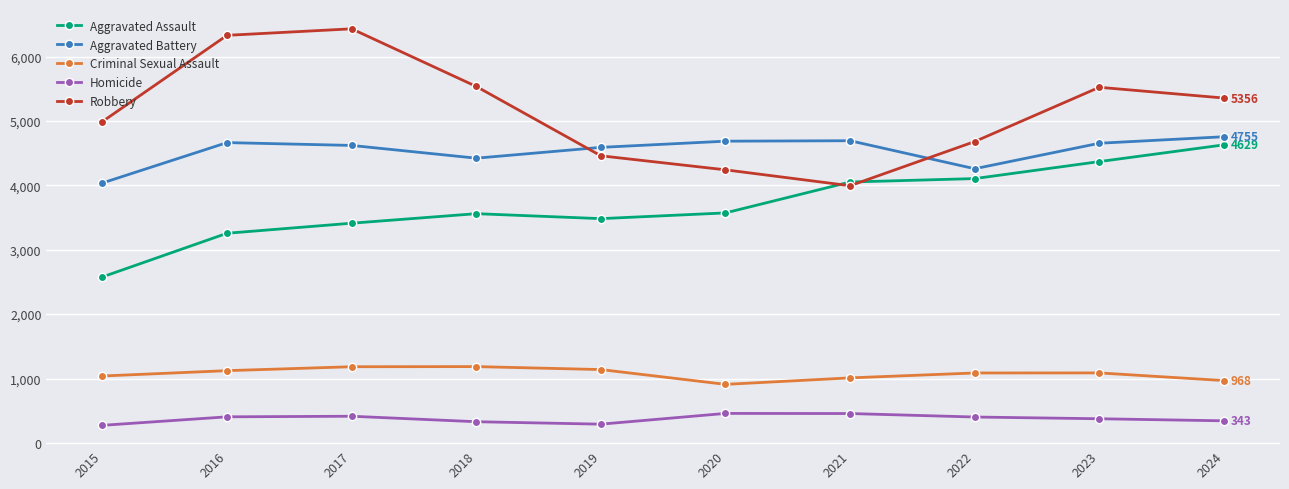

True or false: Homicide and Aggravated Battery intersect in this chart.

False